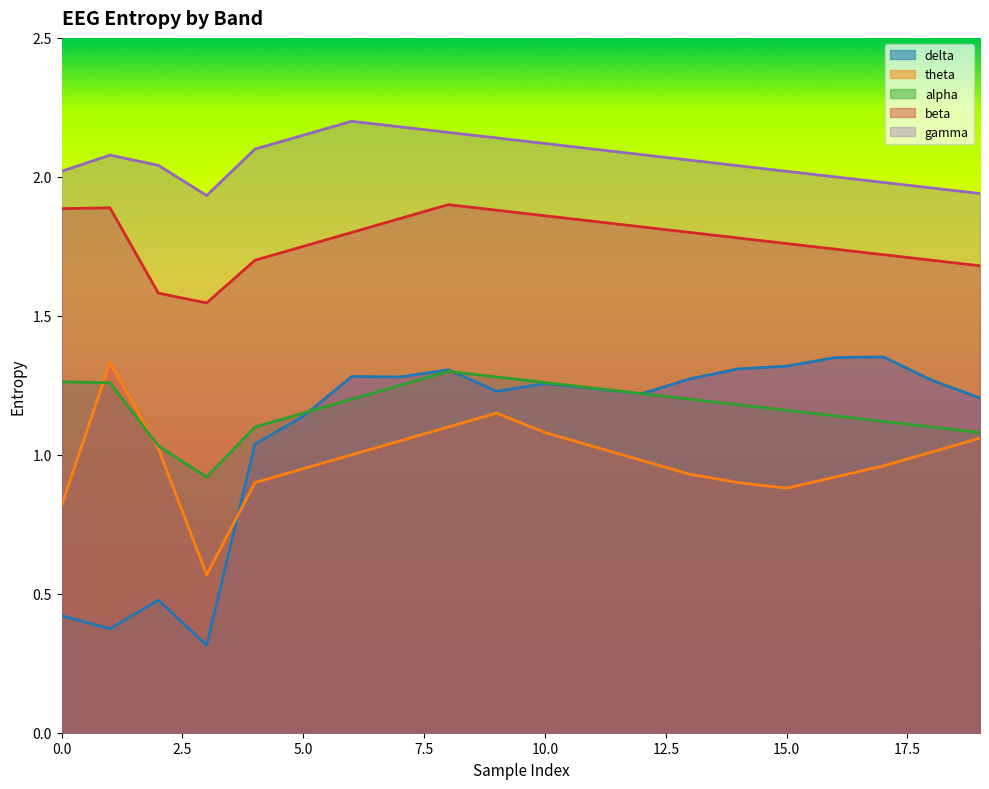

What is the sum of all alpha values?

23.5